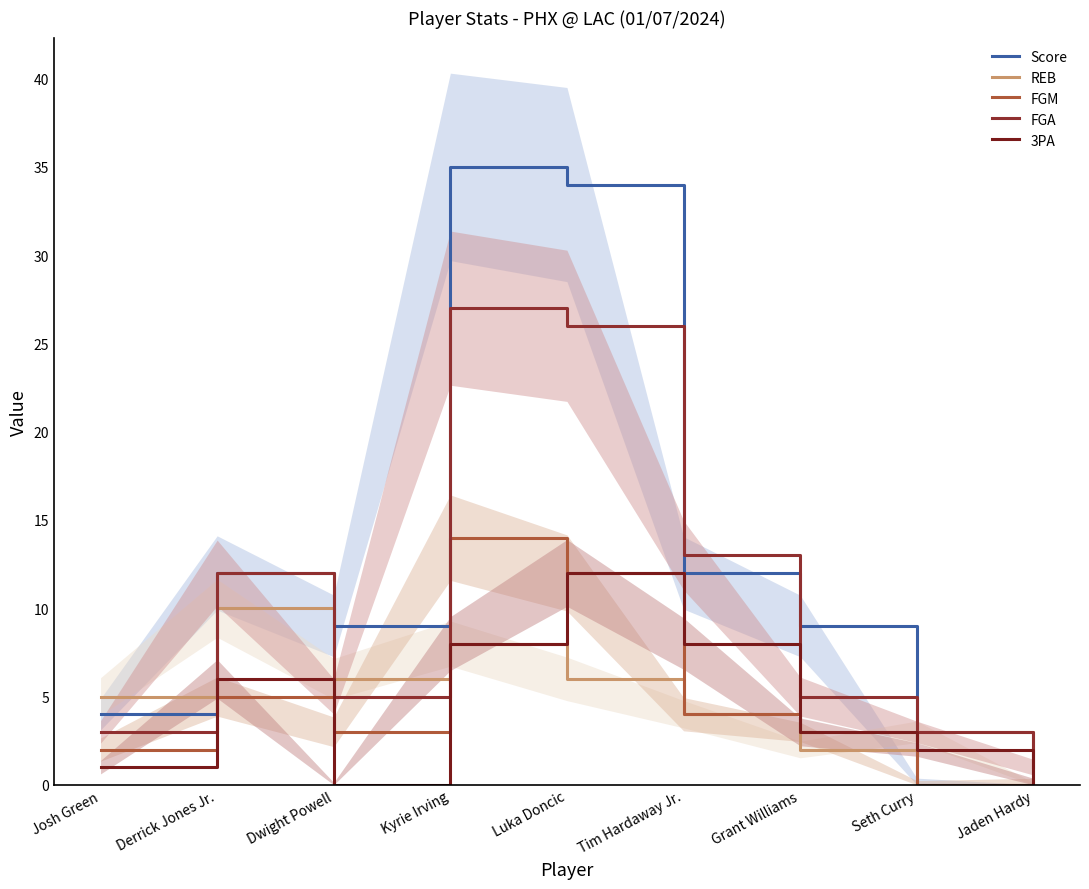

At which category does 3PA reach its first local valley?

Dwight Powell